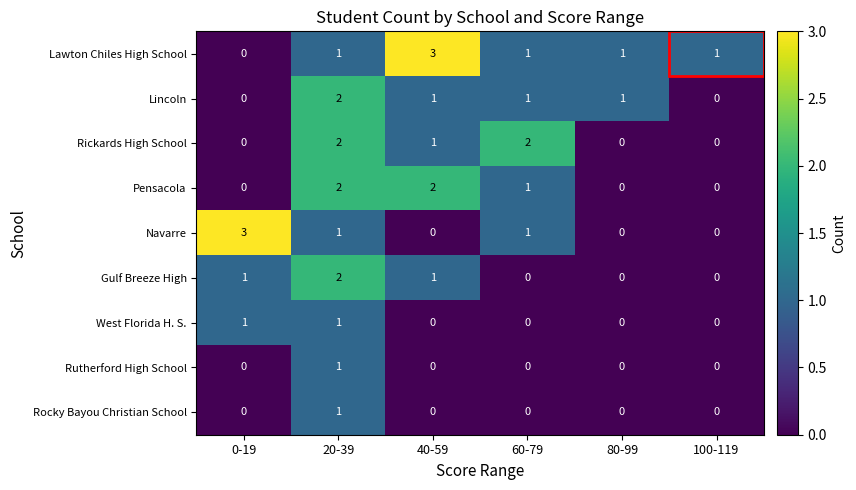

The Lawton Chiles High School series shows 1 at 80-99. True or false?

True